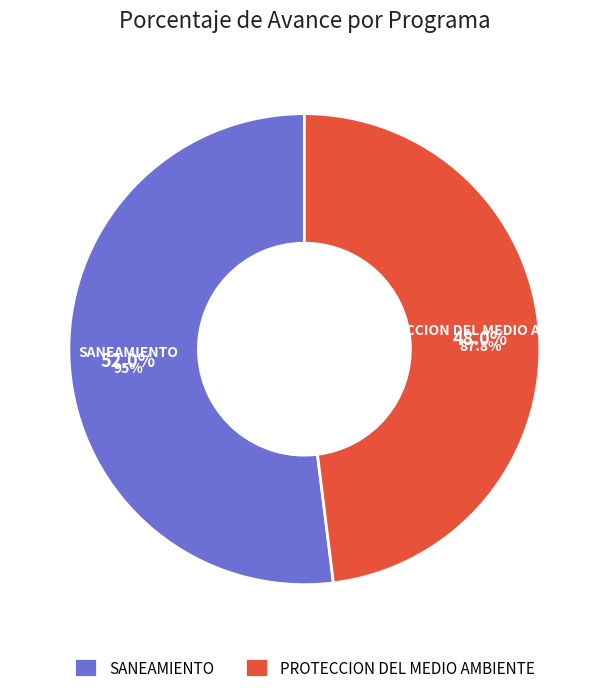

How much of the chart is everything except 048: PROTECCION DEL MEDIO AMBIENTE?

52.0%